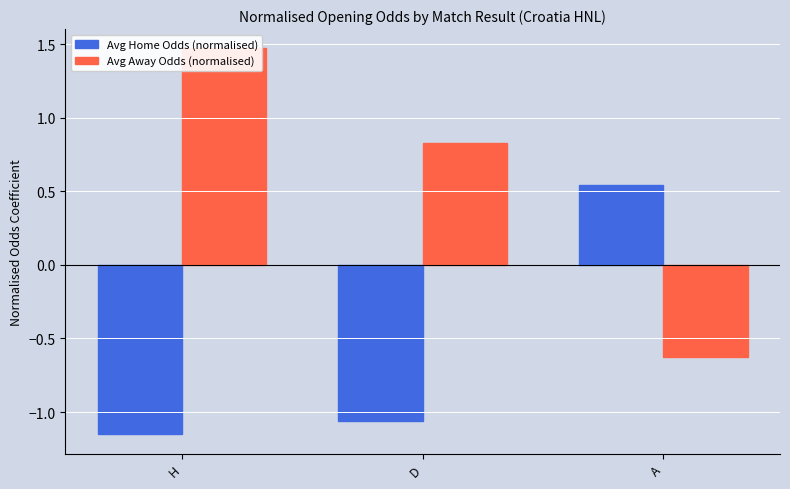

Which series has the largest range (max minus min)?

Avg Away Odds (normalised)